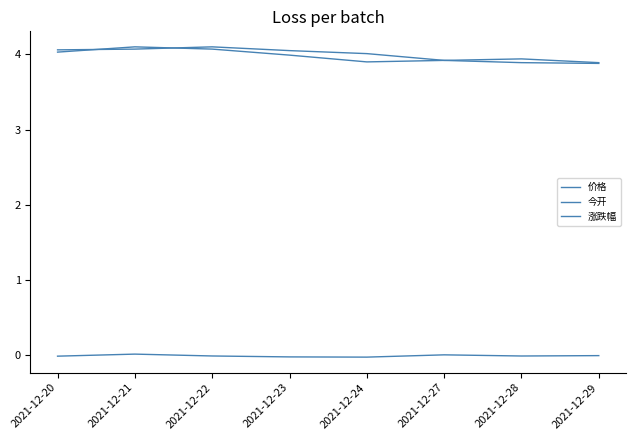

Does the chart display data point markers on the line(s)?

No